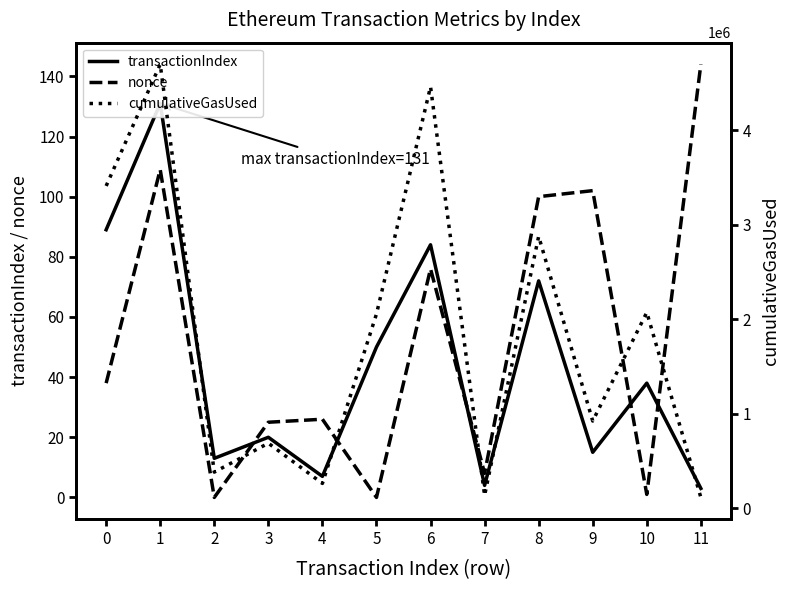

How many series are shown in this chart?

3